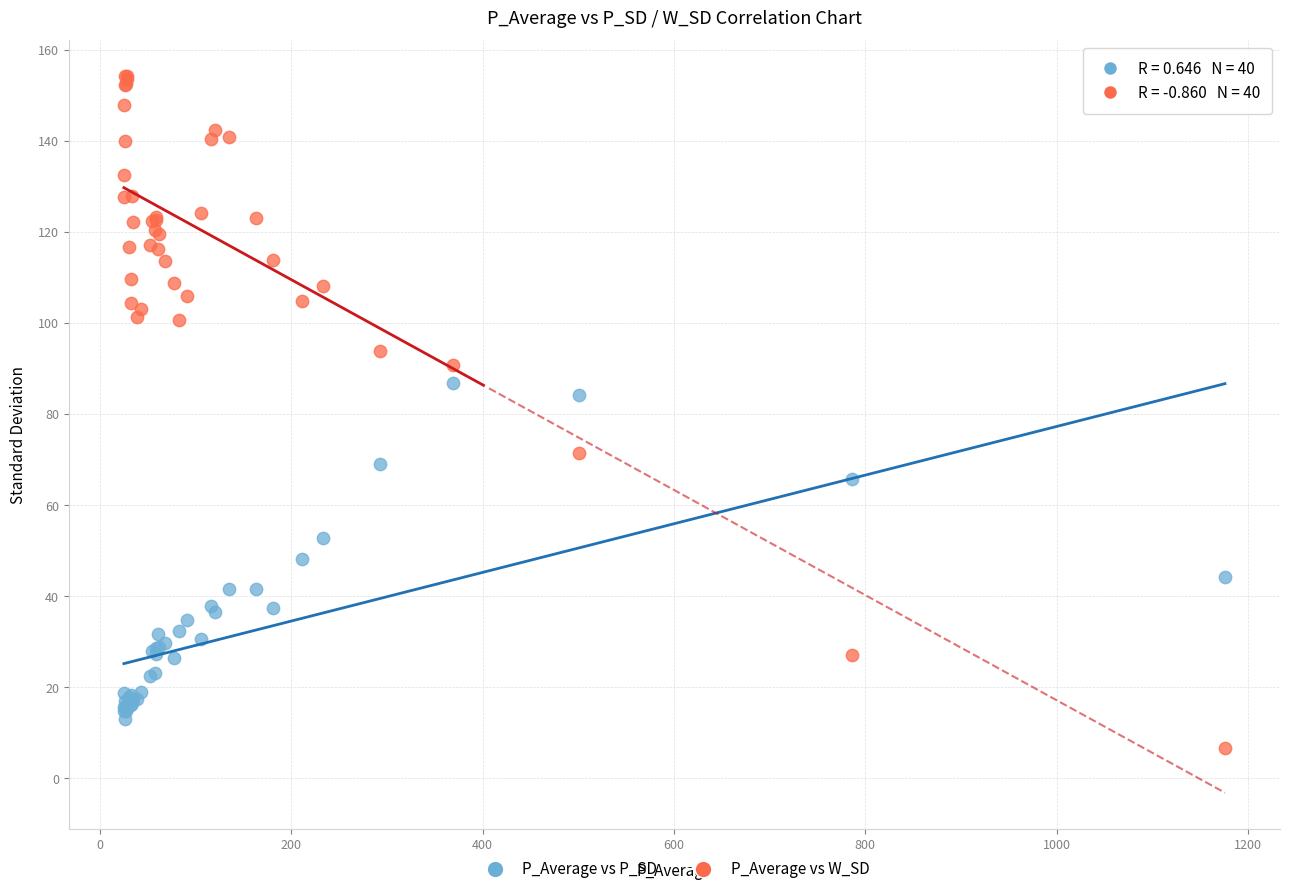

What is the X range (max minus min) for the scatter plot?

1151.0